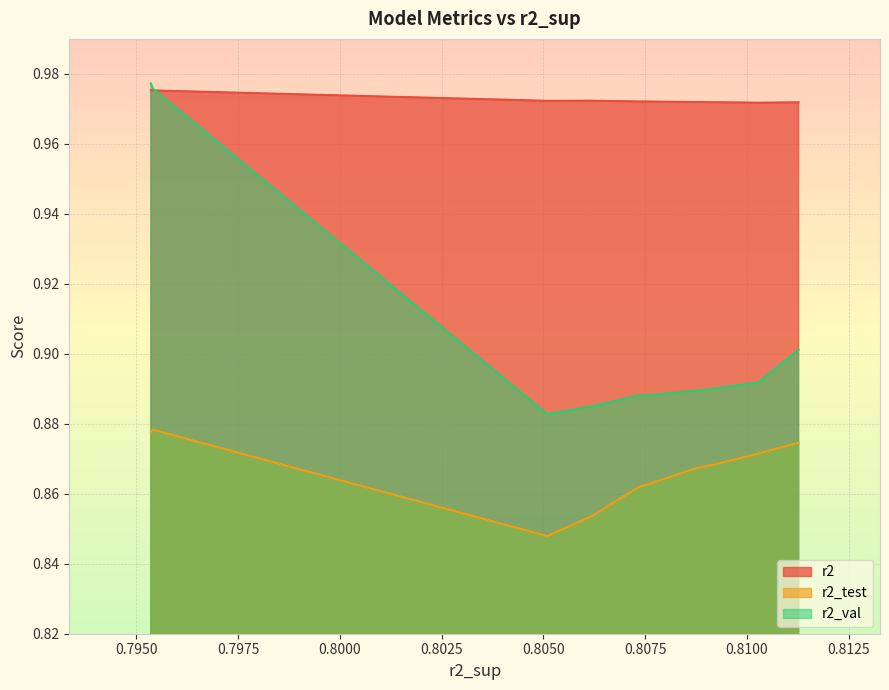

Reading left to right, what are all the values shown in this chart?

r2: model_2_8_2=1.0	model_2_8_3=1.0	model_2_8_4=1.0	model_2_8_5=1.0	model_2_8_6=1.0	model_2_8_7=1.0	model_2_8_8=1.0	model_2_8_9=1.0	model_2_8_1=1.0	model_2_8_0=1.0
r2_test: model_2_8_2=0.9	model_2_8_3=0.9	model_2_8_4=0.9	model_2_8_5=0.9	model_2_8_6=0.9	model_2_8_7=0.9	model_2_8_8=0.9	model_2_8_9=0.8	model_2_8_1=0.9	model_2_8_0=0.9
r2_val: model_2_8_2=0.9	model_2_8_3=0.9	model_2_8_4=0.9	model_2_8_5=0.9	model_2_8_6=0.9	model_2_8_7=0.9	model_2_8_8=0.9	model_2_8_9=0.9	model_2_8_1=1.0	model_2_8_0=1.0